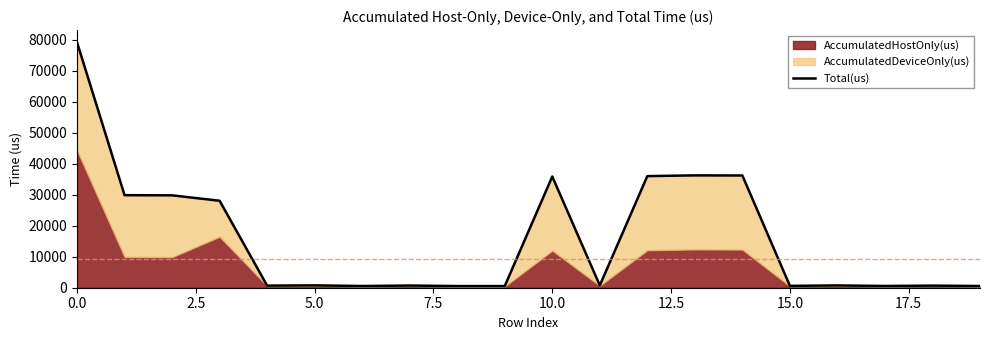

Approximately how many times larger is the value at 14 compared to 15?

60.3